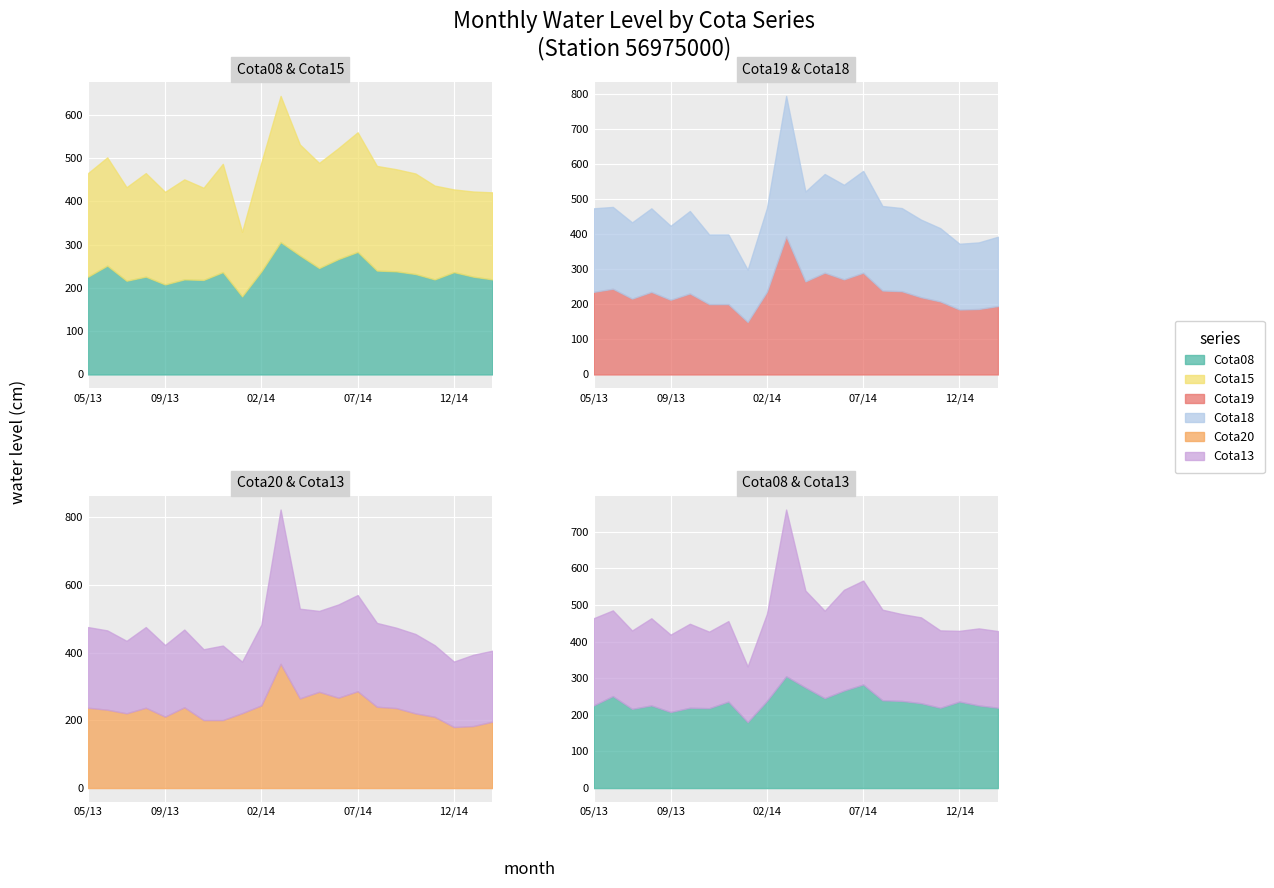

What is the minimum value shown in the chart?

149.0